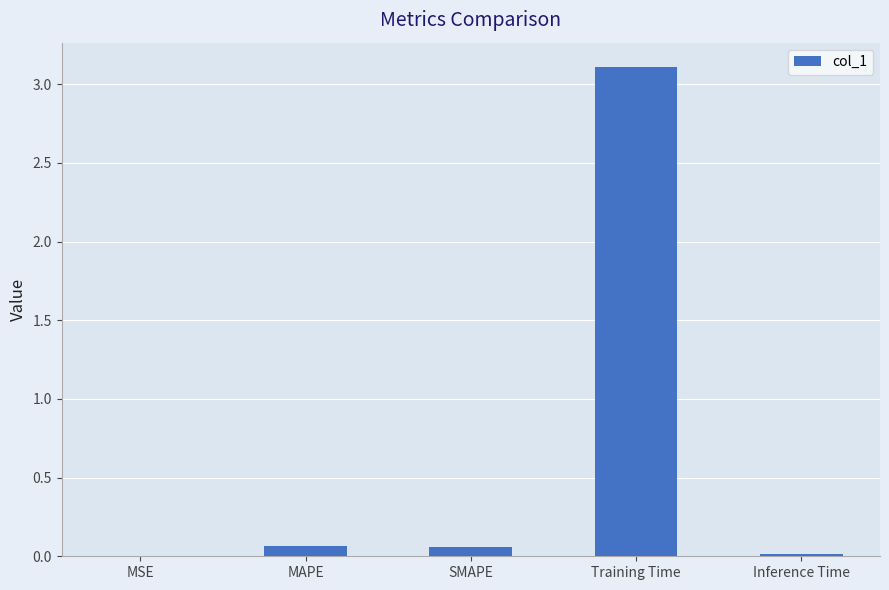

At which category does the chart reach its peak across all series?

Training Time